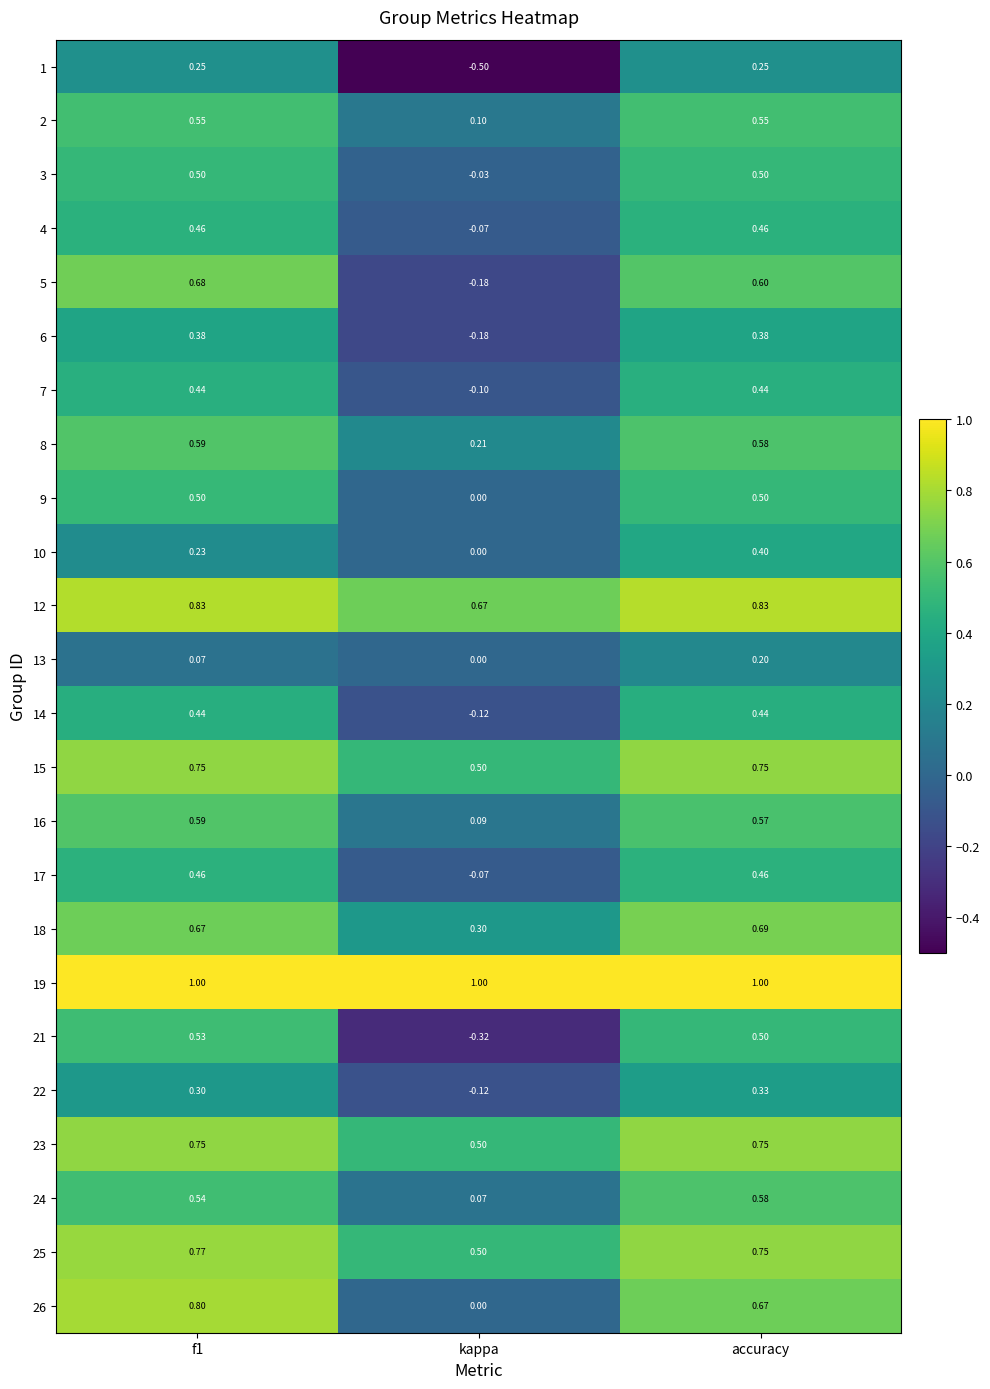

Which series has the largest total across all categories?

19